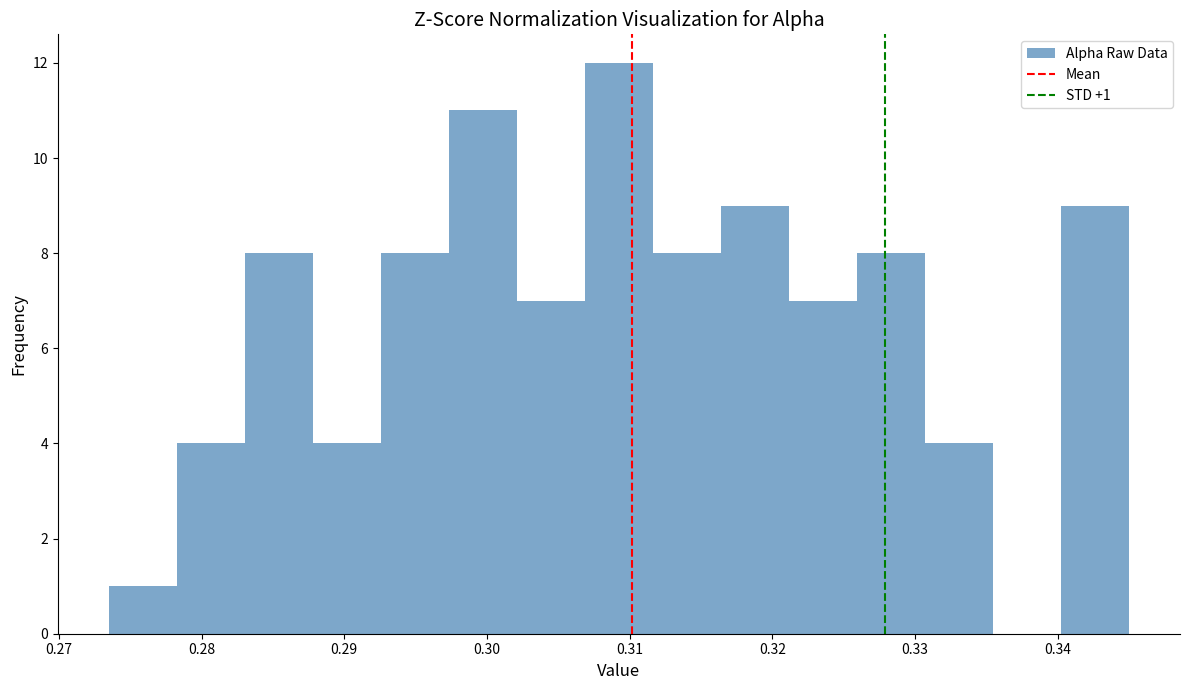

Which range on the x-axis has the tallest bar?

0.307 to 0.312